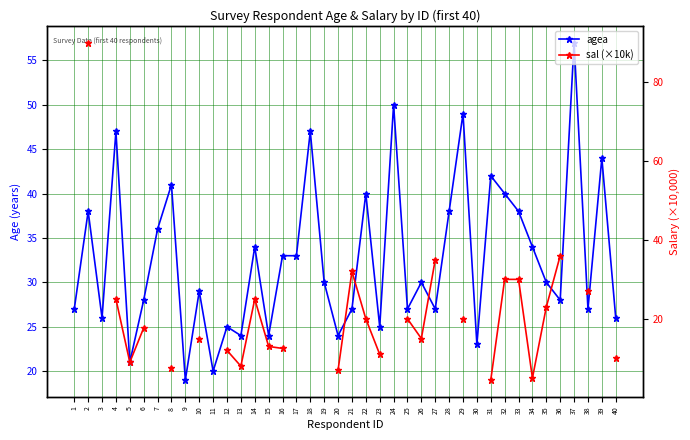

What are all the series names shown in the legend?

agea, sal (×10k)